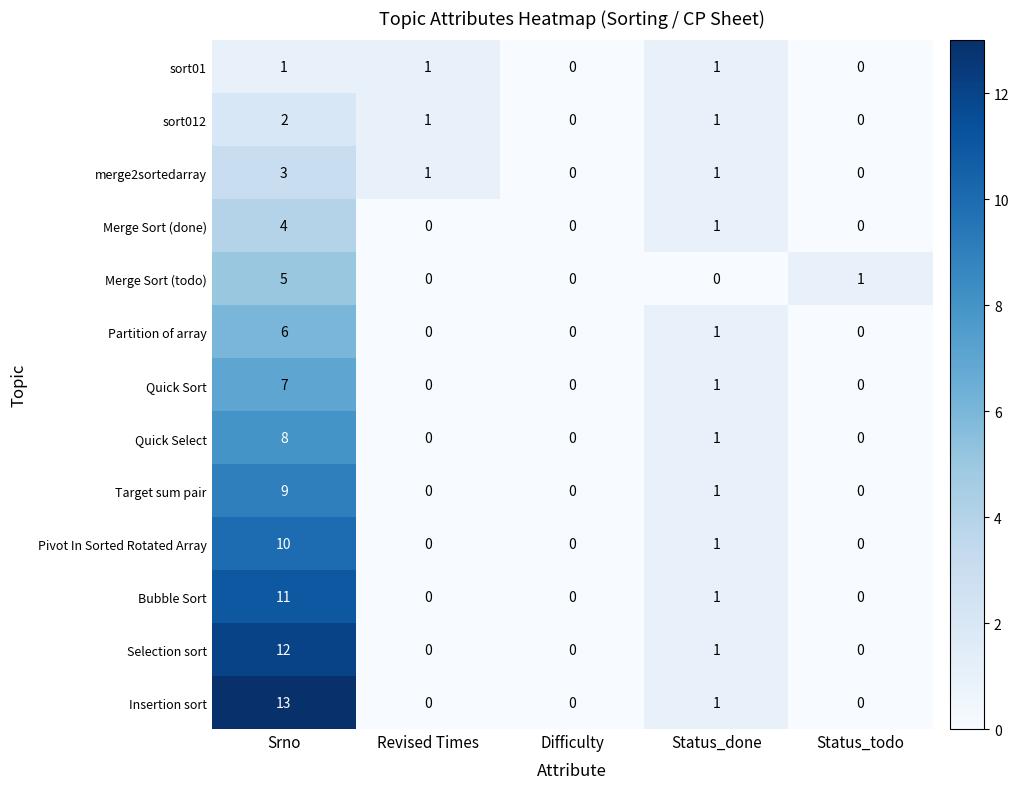

At which category is the sum across all series the highest?

Srno